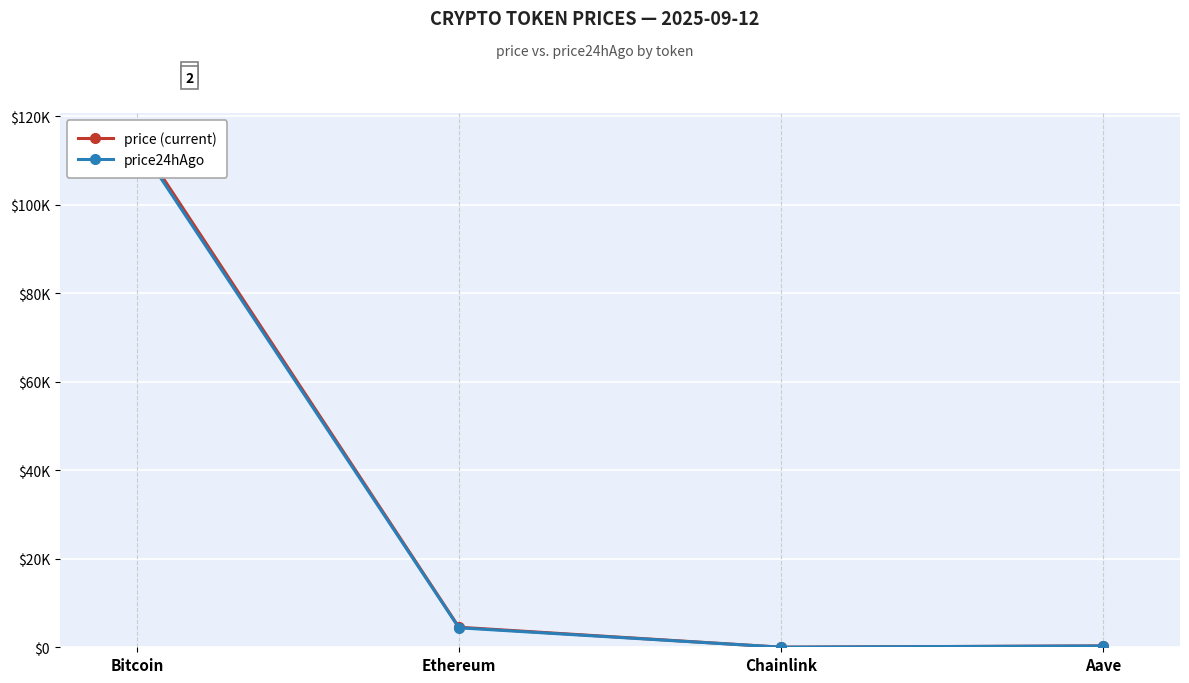

At which category is the sum across all series the highest?

Bitcoin